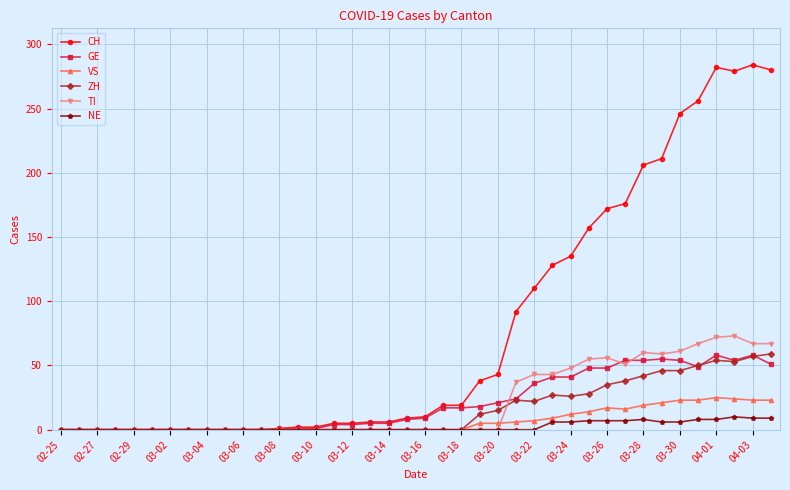

Which series has the widest spread of values?

CH